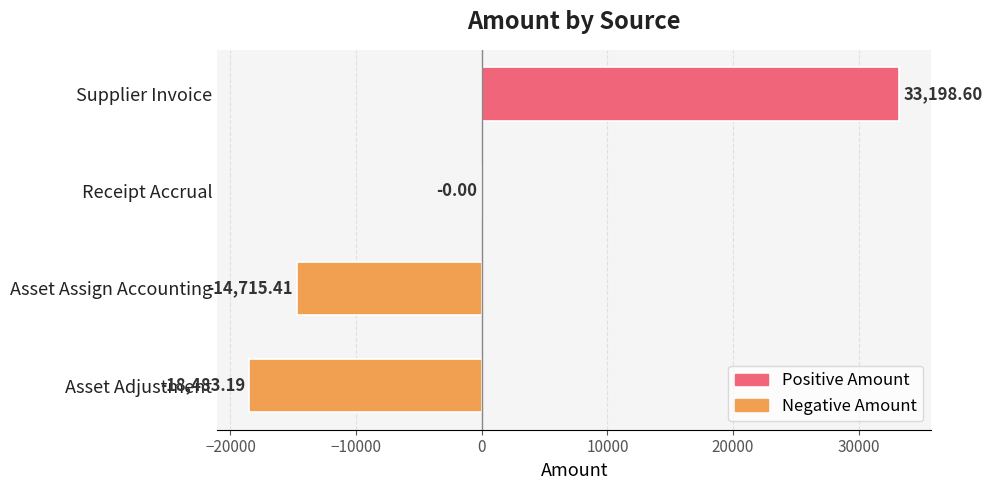

What is the sum of the values at Asset Assign Accounting and Supplier Invoice?

18483.2